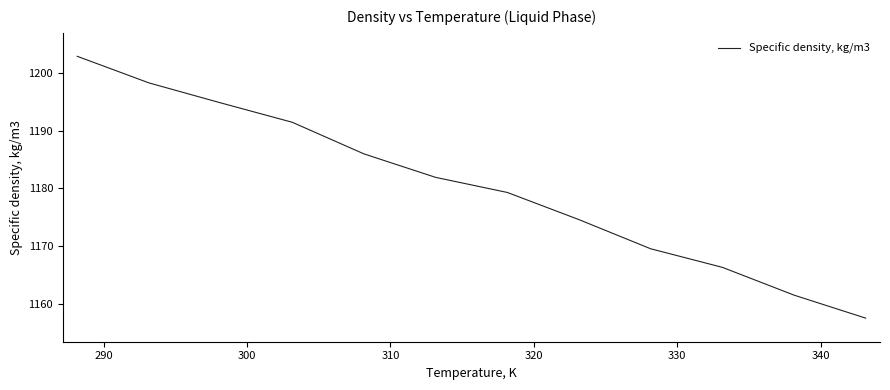

What is the minimum value shown in the chart?

1157.6